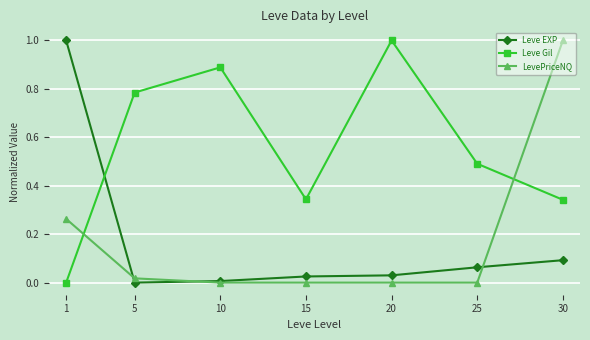

Where do Leve Gil and LevePriceNQ first cross each other?

1 and 5